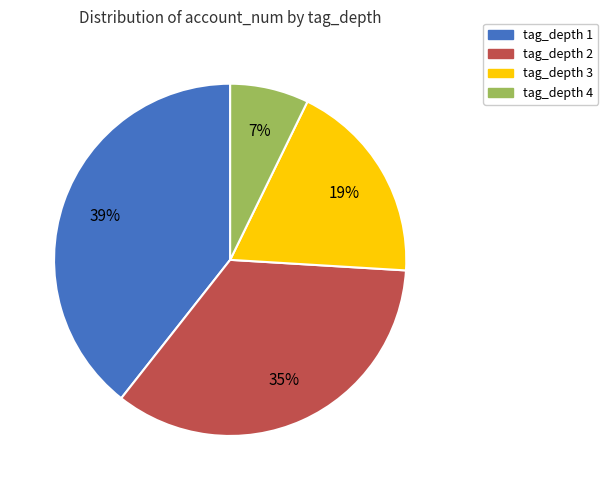

To the nearest percent, what is the average slice percentage?

25%